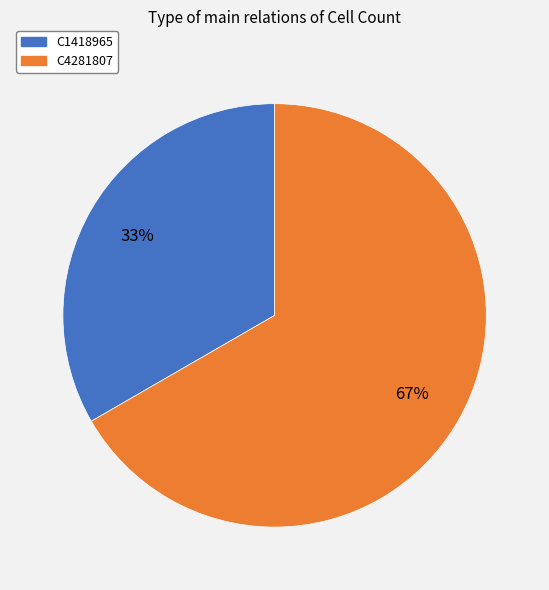

To the nearest percent, what percentage of the pie is C1418965?

33%